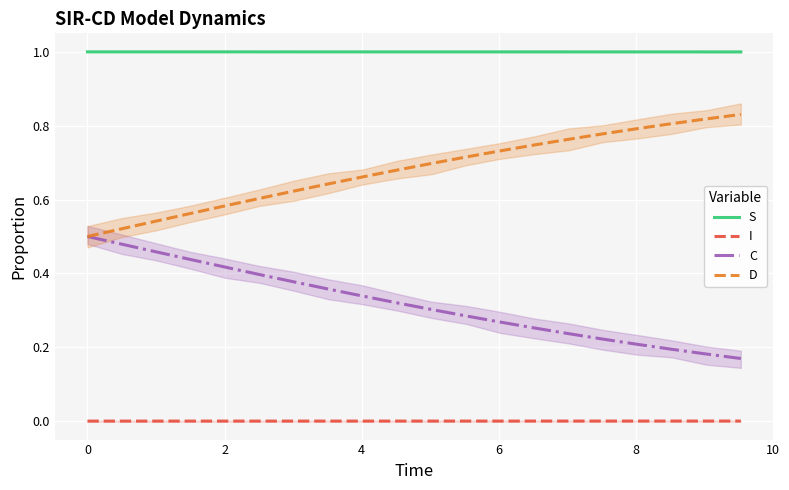

What is the maximum value for S?

1.0